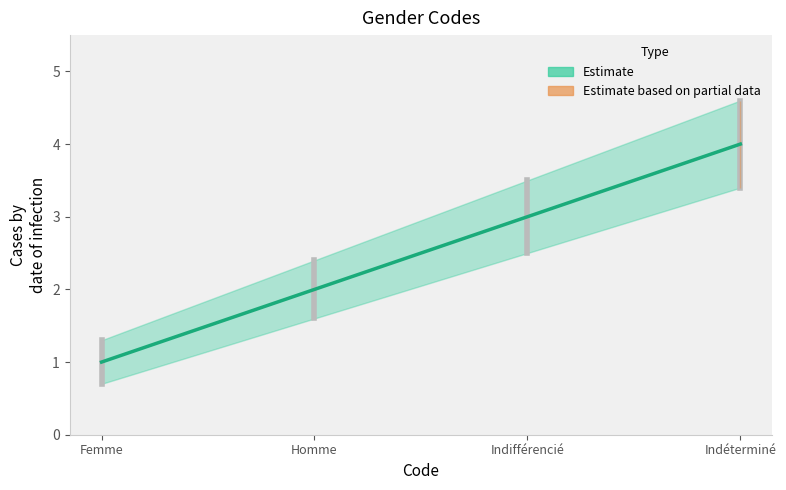

The value of Estimate at Indifférencié is 1.4. True or false?

False